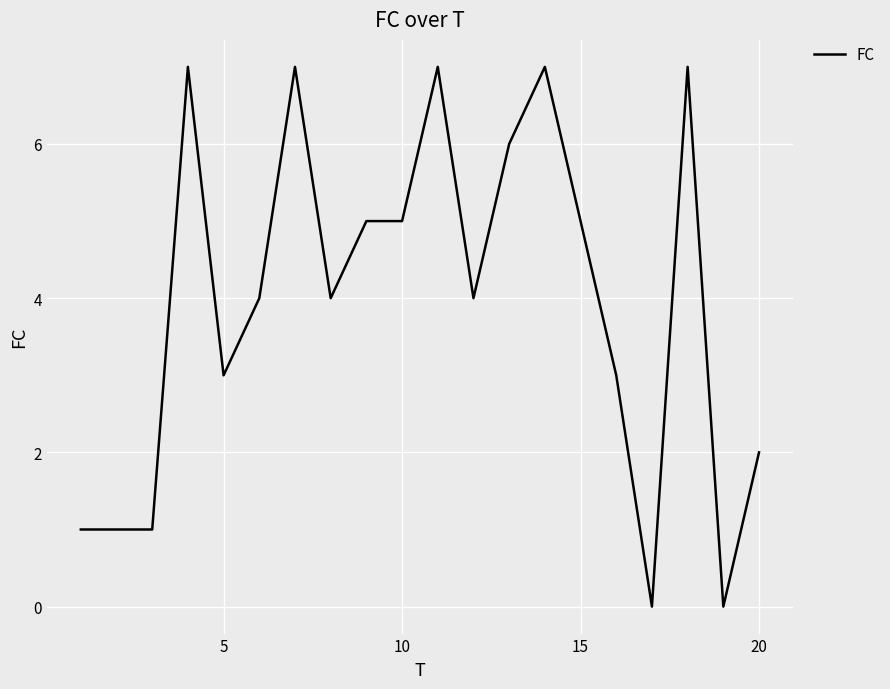

What is the maximum value shown in the chart?

7